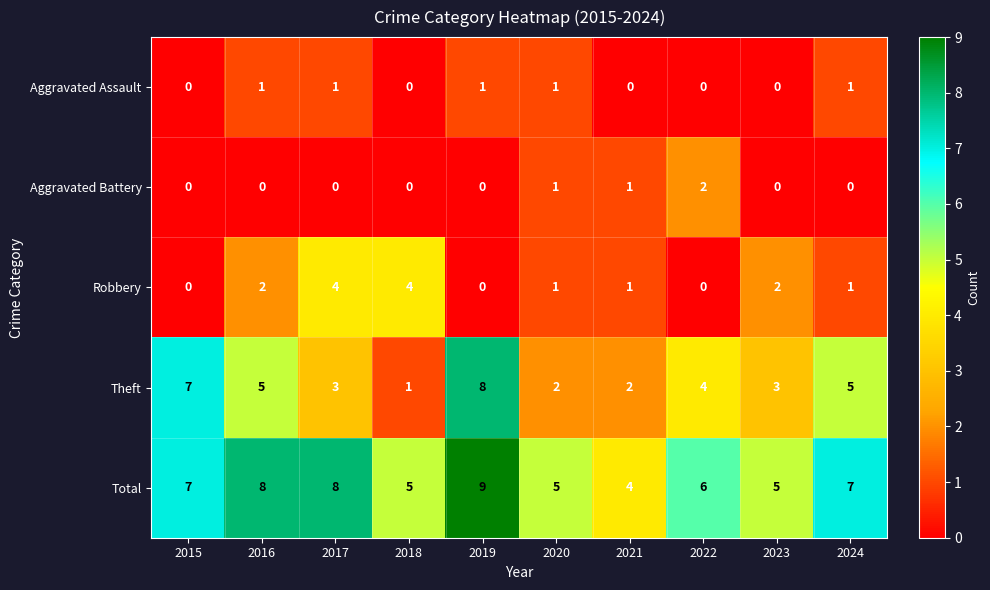

Rank the series by their maximum value, from lowest to highest.

Aggravated Assault, Aggravated Battery, Robbery, Theft, Total